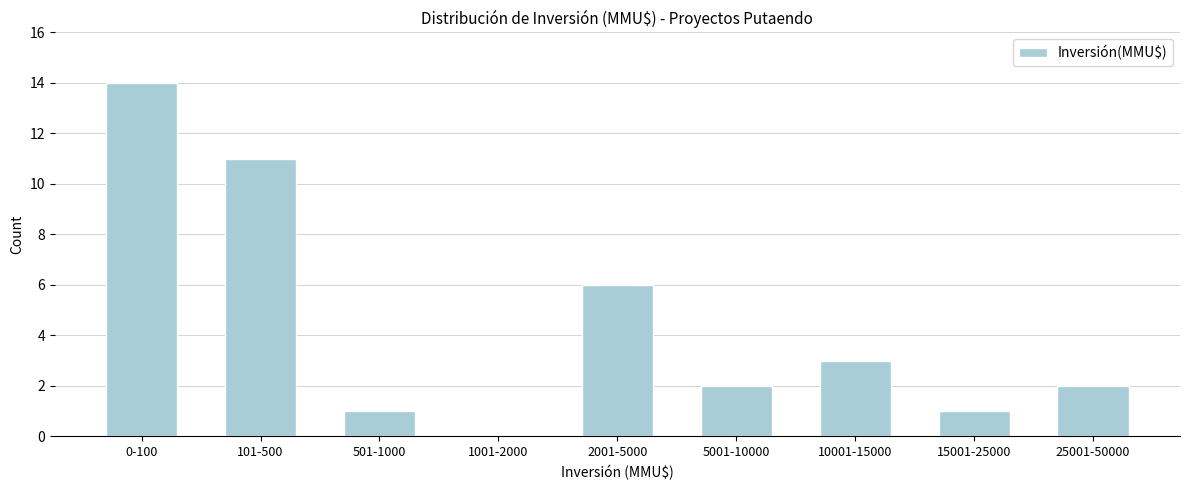

Reading left to right, list all the values displayed in this chart.

0-100=14	101-500=11	501-1000=1	1001-2000=0	2001-5000=6	5001-10000=2	10001-15000=3	15001-25000=1	25001-50000=2